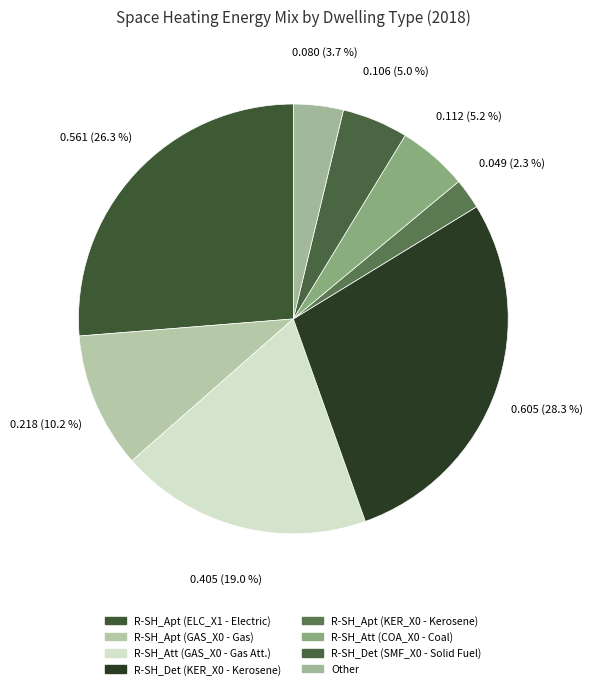

How many slices are in this pie chart?

8